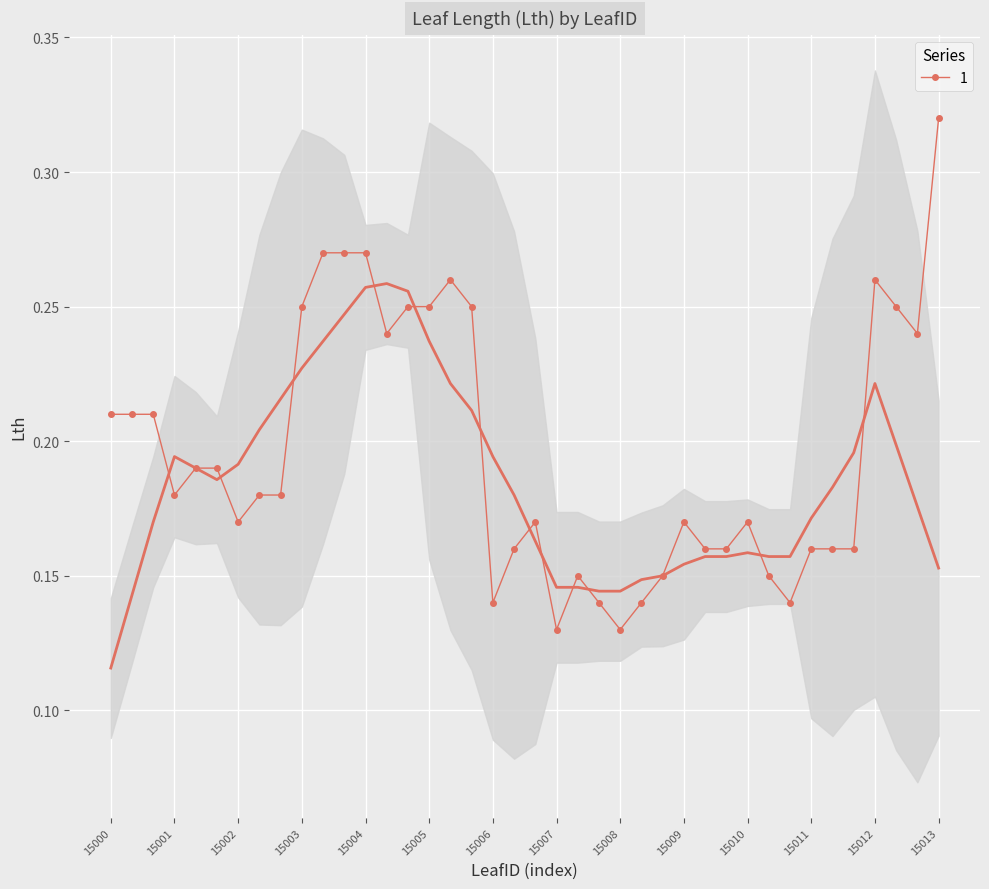

What is the greatest value displayed?

0.3